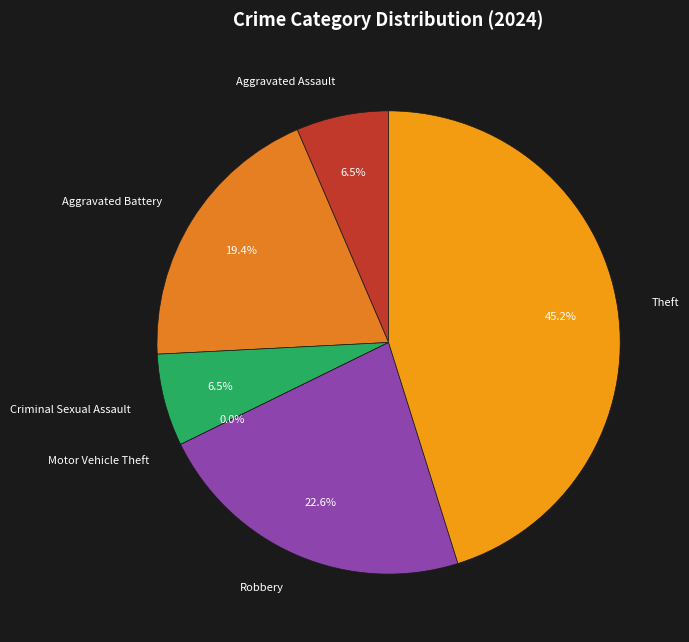

To the nearest percent, what is the difference between the largest and smallest slice percentages?

45%